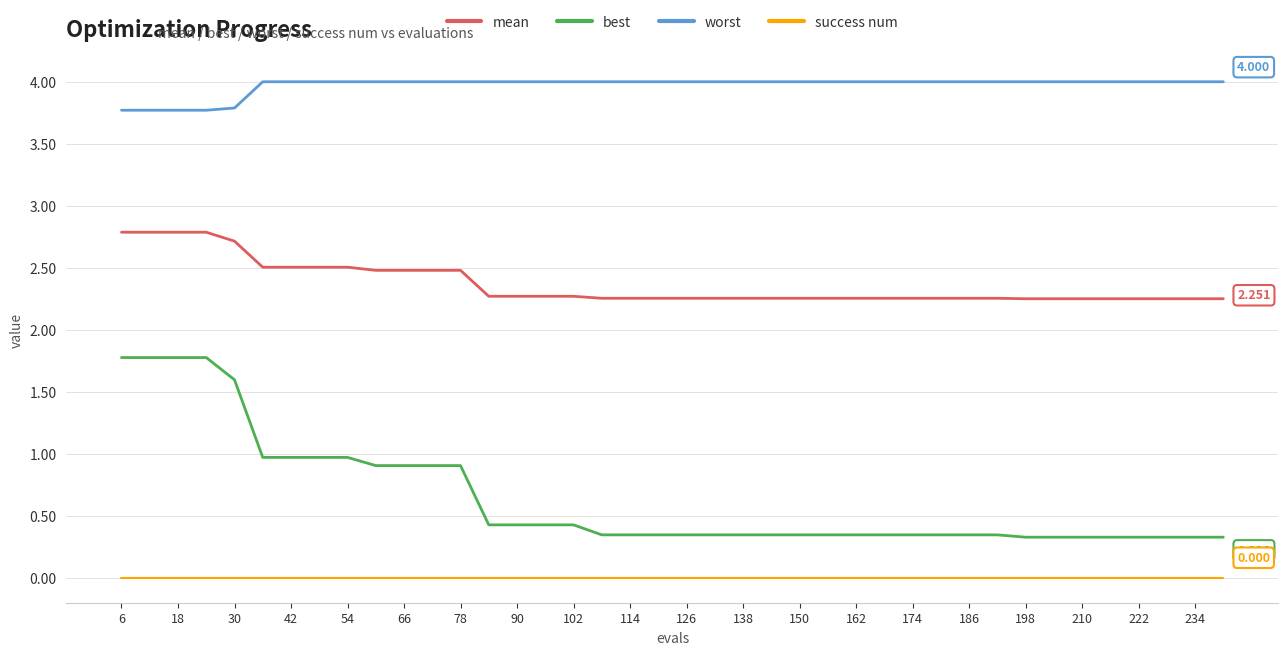

True or false: worst and success num cross at least once.

False